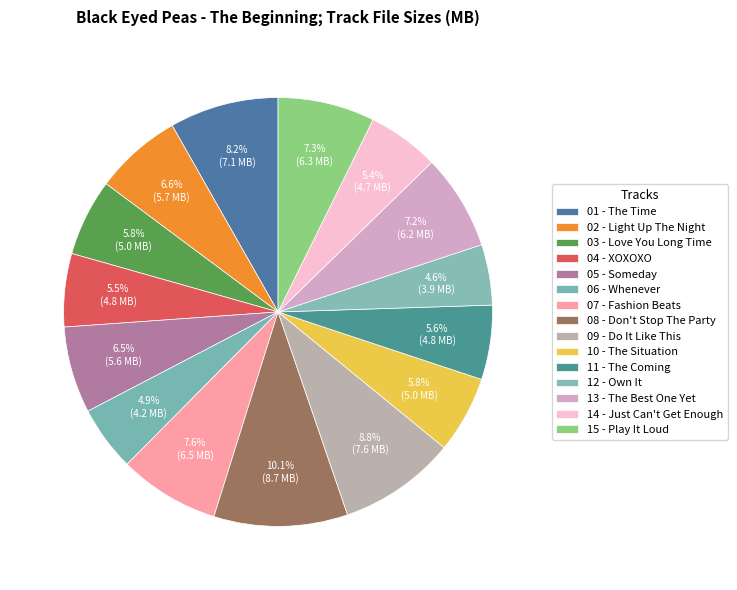

How many segments does this pie chart have?

15